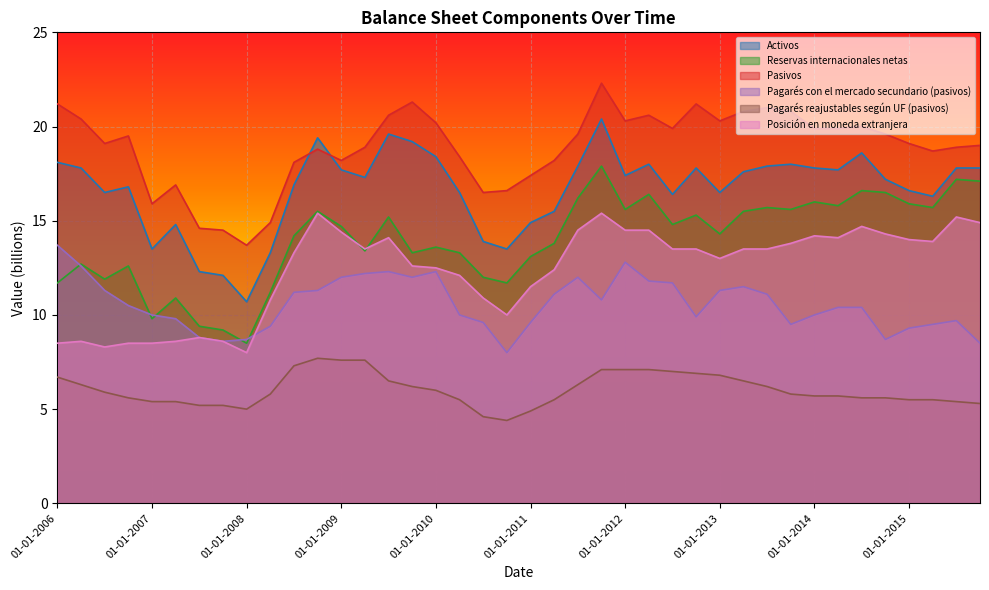

Rank the categories by Reservas internacionales netas value from lowest to highest.

01-01-2008, 01-10-2007, 01-07-2007, 01-01-2007, 01-04-2007, 01-04-2008, 01-01-2006, 01-10-2010, 01-07-2006, 01-07-2010, 01-10-2006, 01-04-2006, 01-01-2011, 01-10-2009, 01-04-2010, 01-04-2009, 01-01-2010, 01-04-2011, 01-07-2008, 01-01-2013, 01-01-2009, 01-07-2012, 01-07-2009, 01-10-2012, 01-10-2008, 01-04-2013, 01-01-2012, 01-10-2013, 01-07-2013, 01-04-2015, 01-04-2014, 01-01-2015, 01-01-2014, 01-07-2011, 01-04-2012, 01-10-2014, 01-07-2014, 01-10-2015, 01-07-2015, 01-10-2011